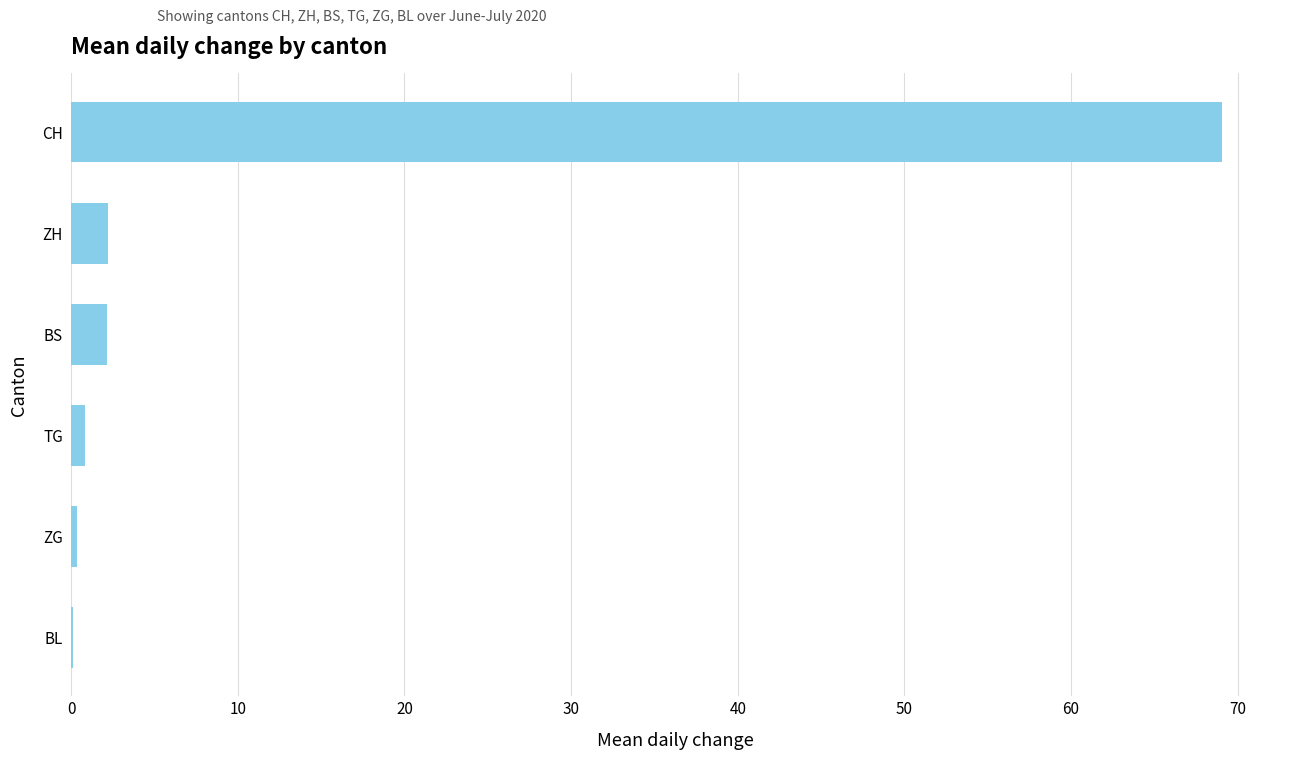

How many categories are shown in the chart?

6